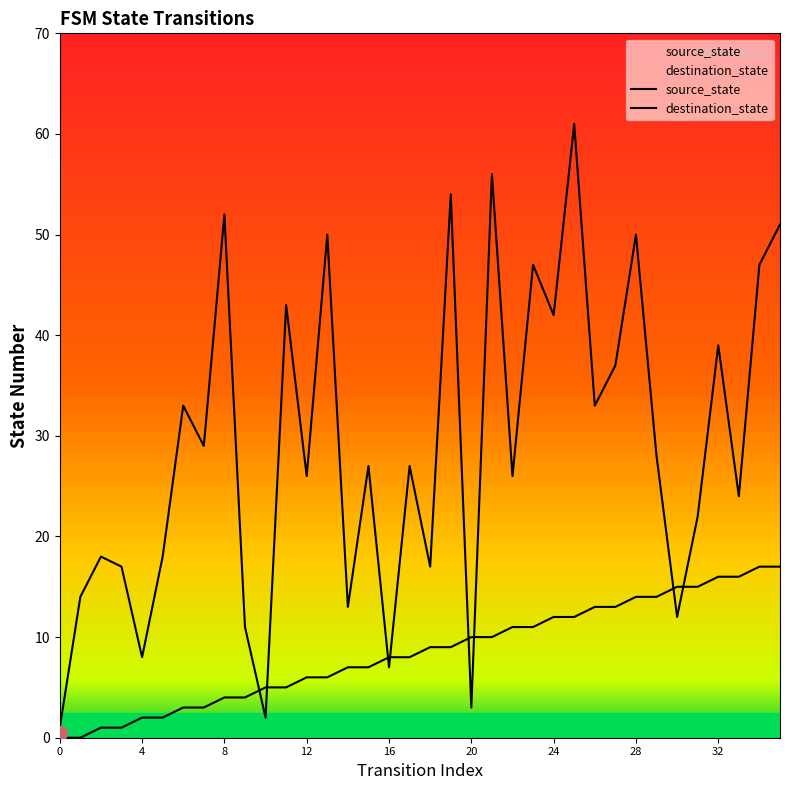

How many data points in destination_state are less than 27?

17